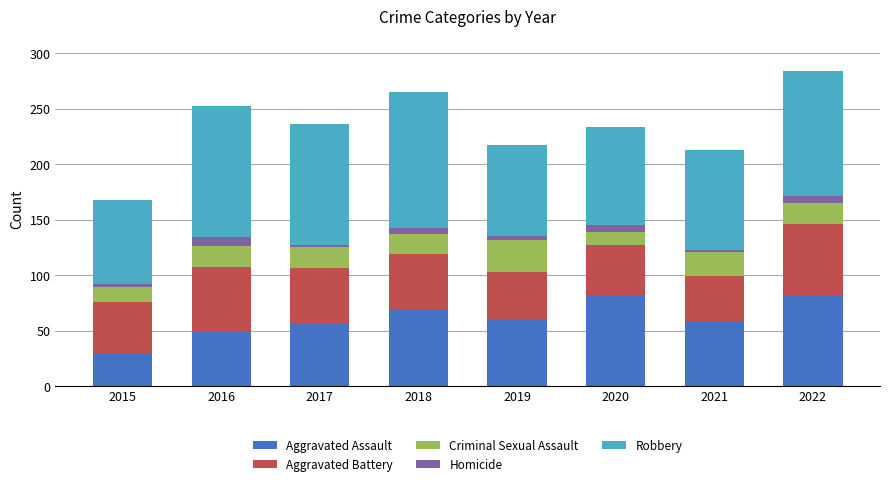

True or false: Aggravated Assault has a value of 69 at 2018.

True